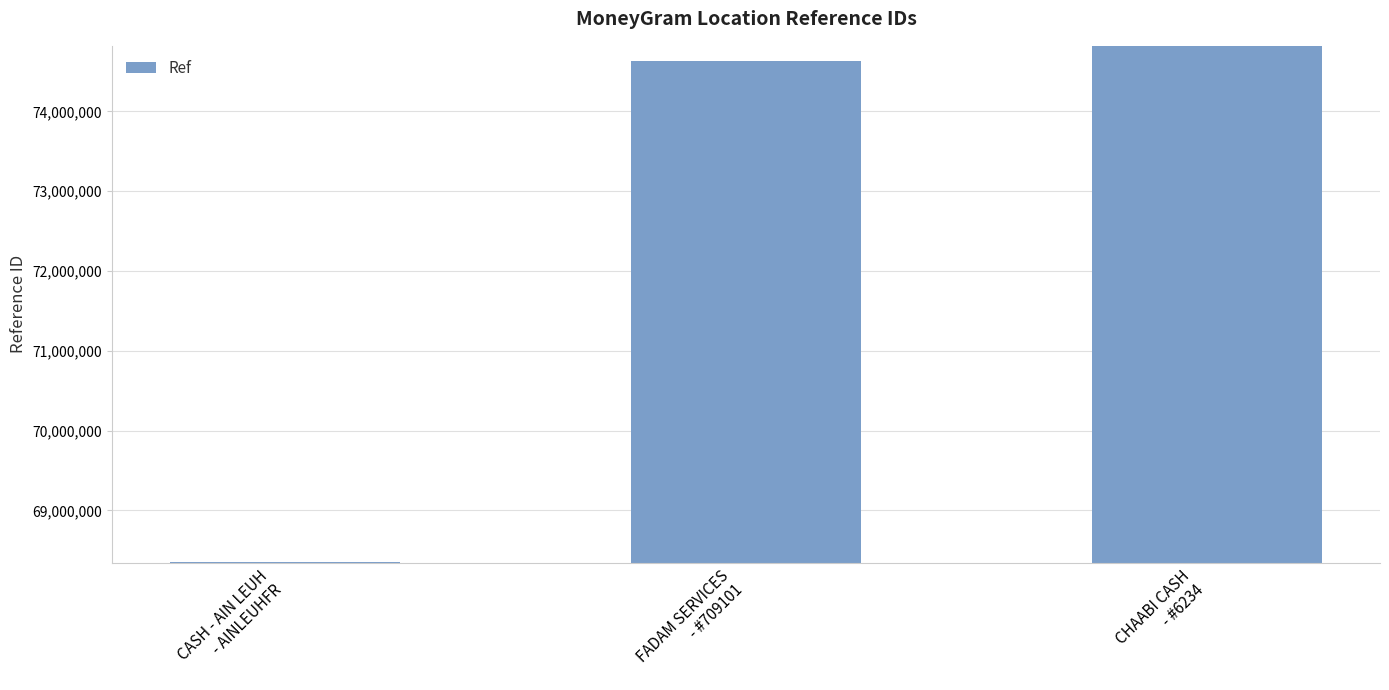

What is the difference between the maximum and minimum values?

6465214